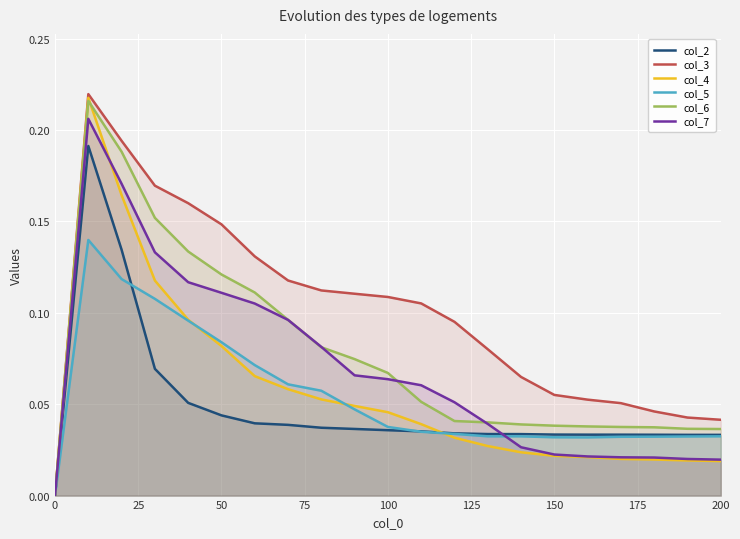

Which series has the widest spread of values?

col_3